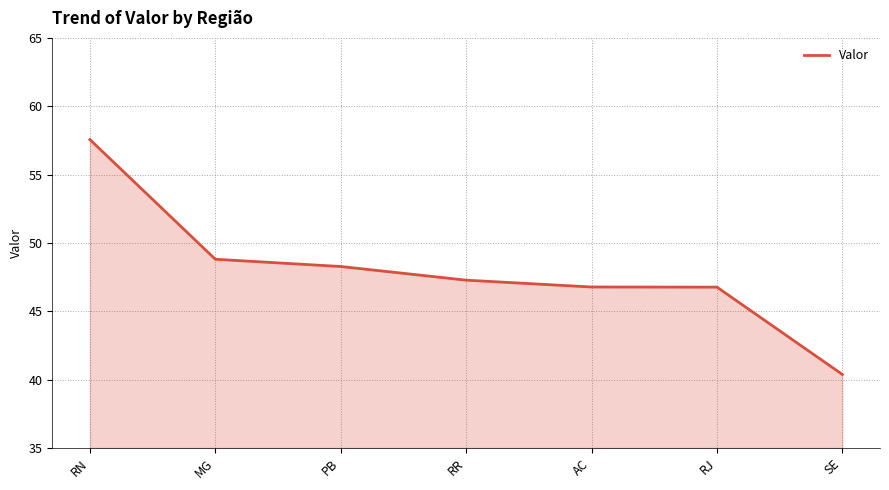

What is the maximum value shown in the chart?

57.6